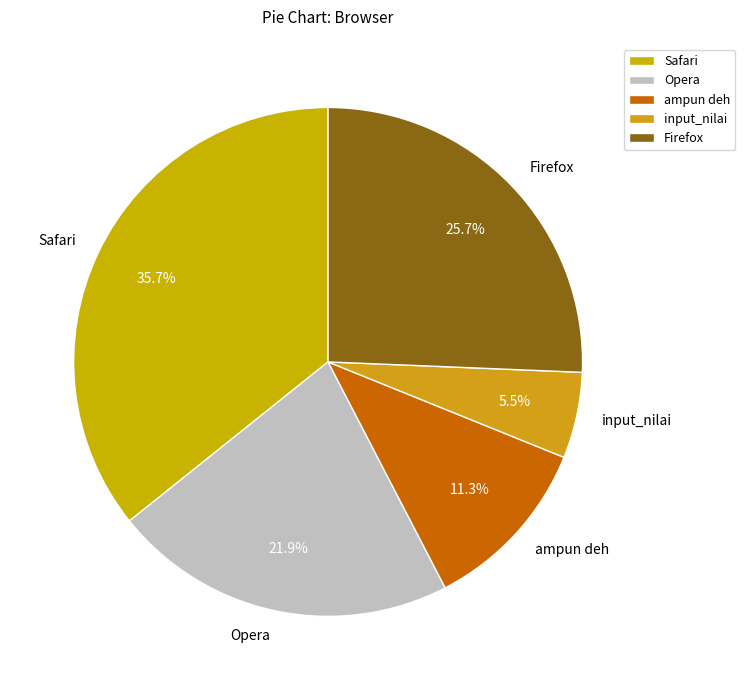

Combined, do Firefox and input_nilai account for over 50%?

No